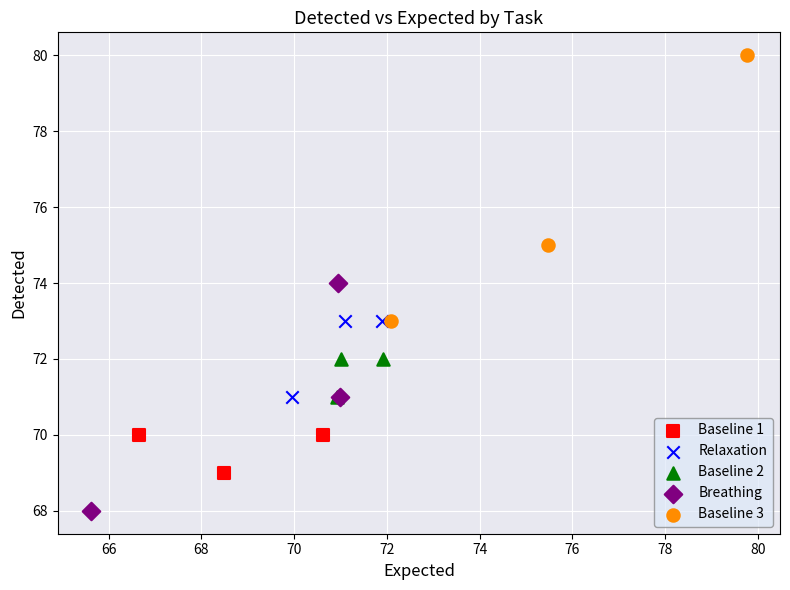

Which series contains the highest Y value?

Baseline 3